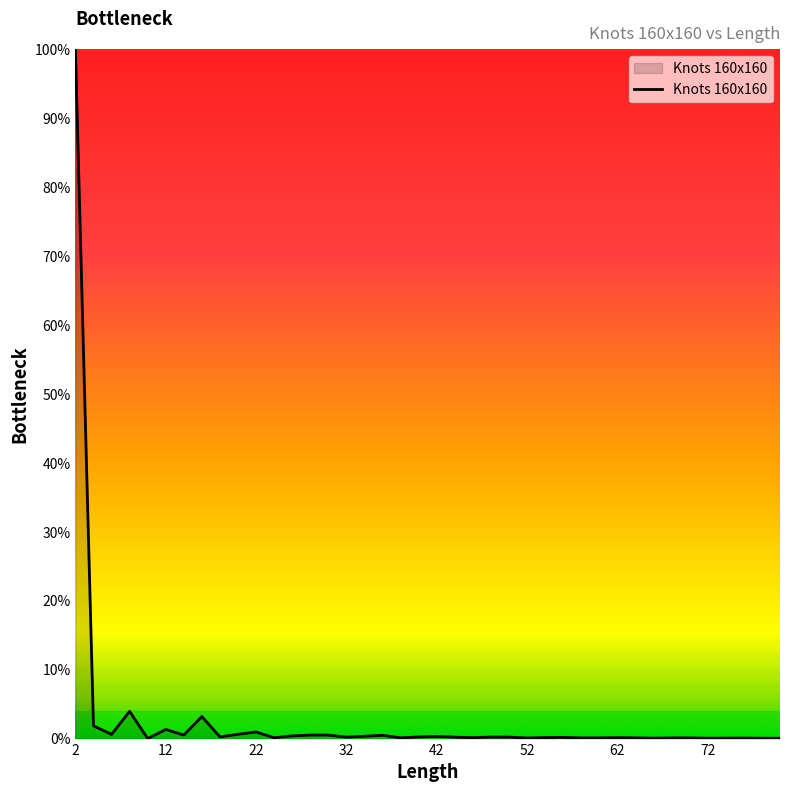

Does the chart have visible grid lines?

No